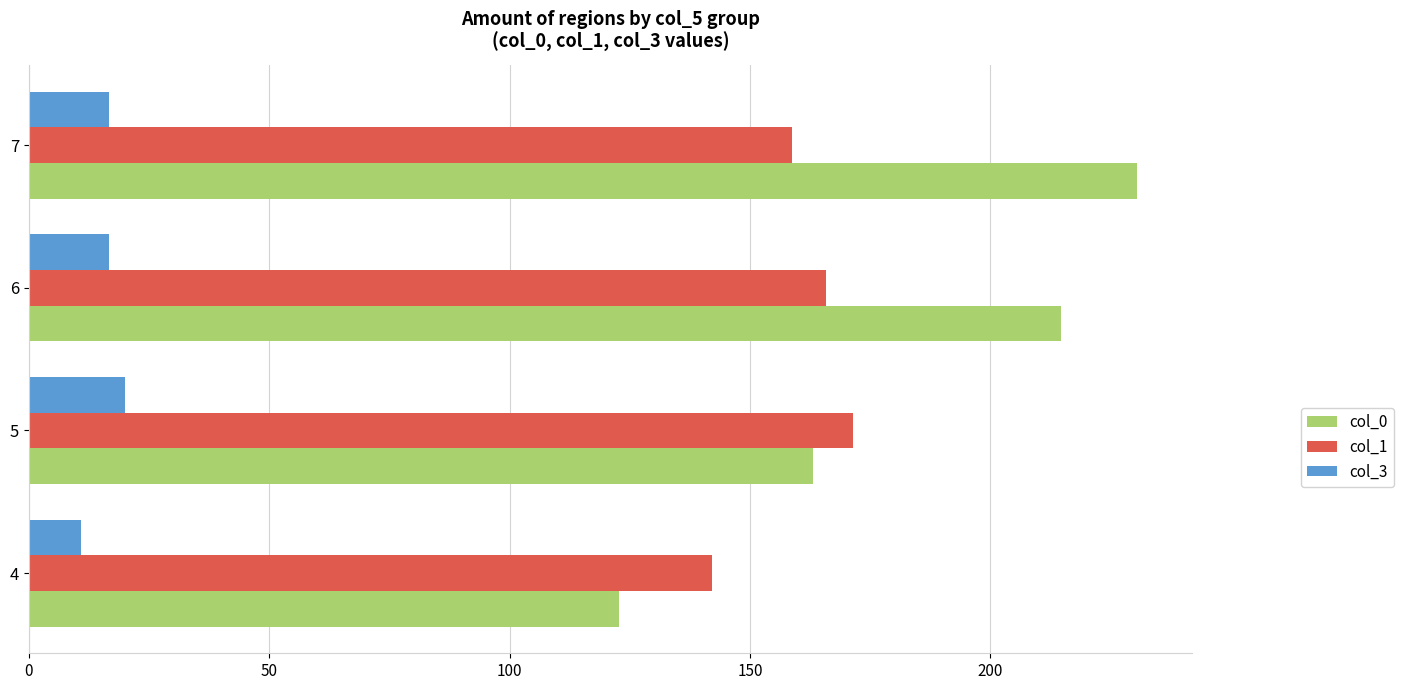

What is the difference between the col_1 values at 5 and 4?

29.4